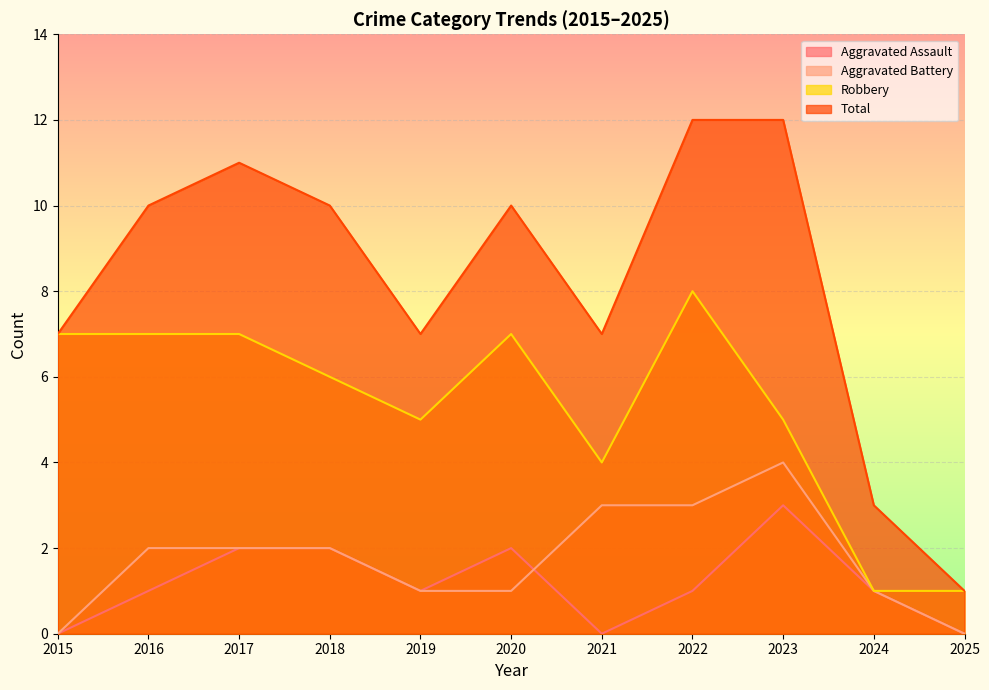

How many lines are shown in the chart?

4